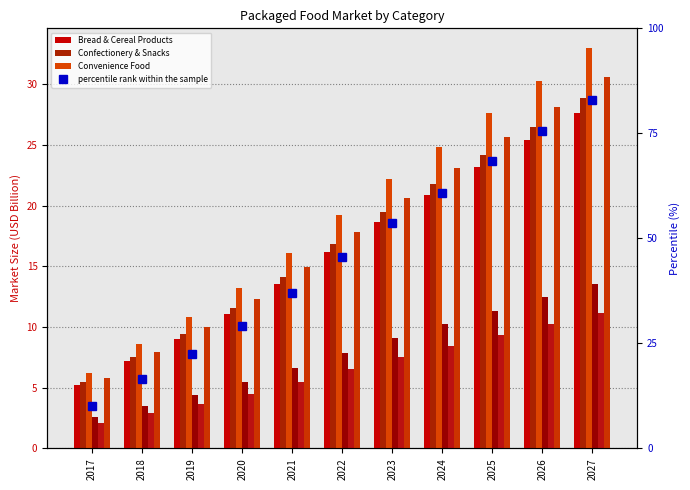

At which label does Fish & Seafood first exceed 16?

2022